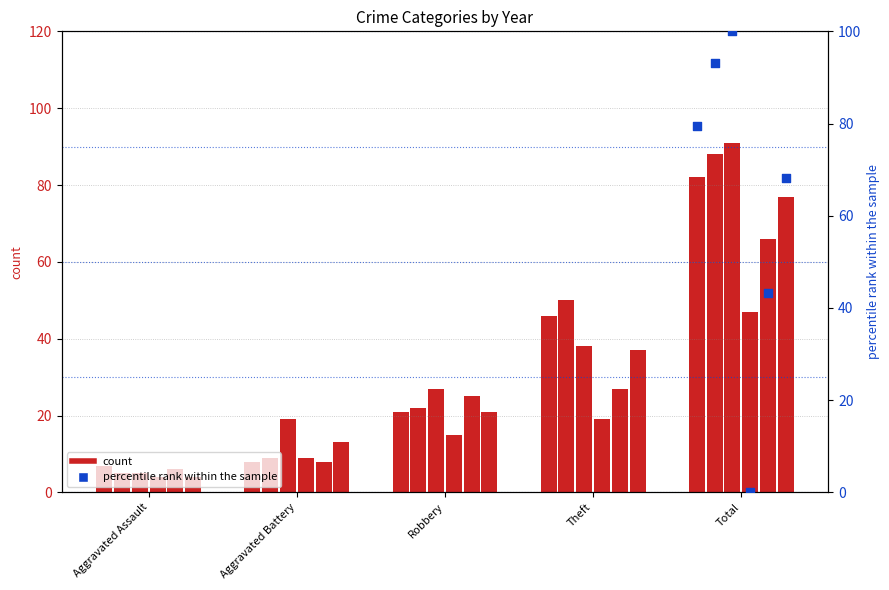

At which category is the sum across all series the highest?

Total